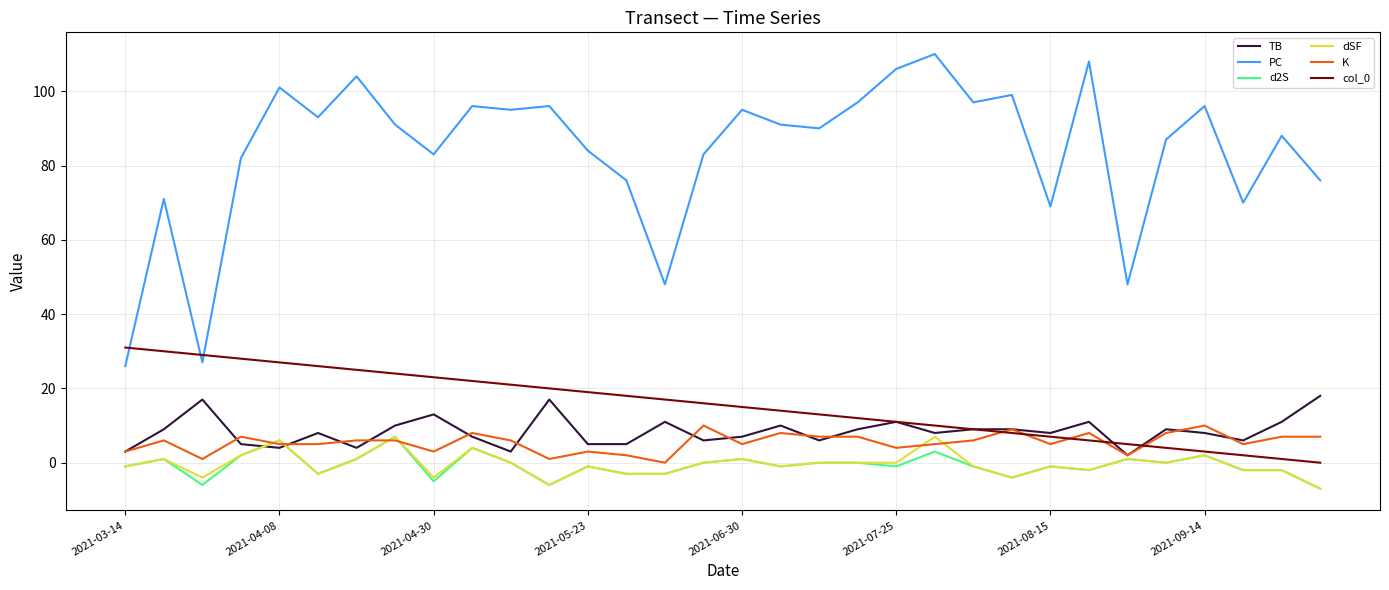

What is the smallest value displayed?

-7